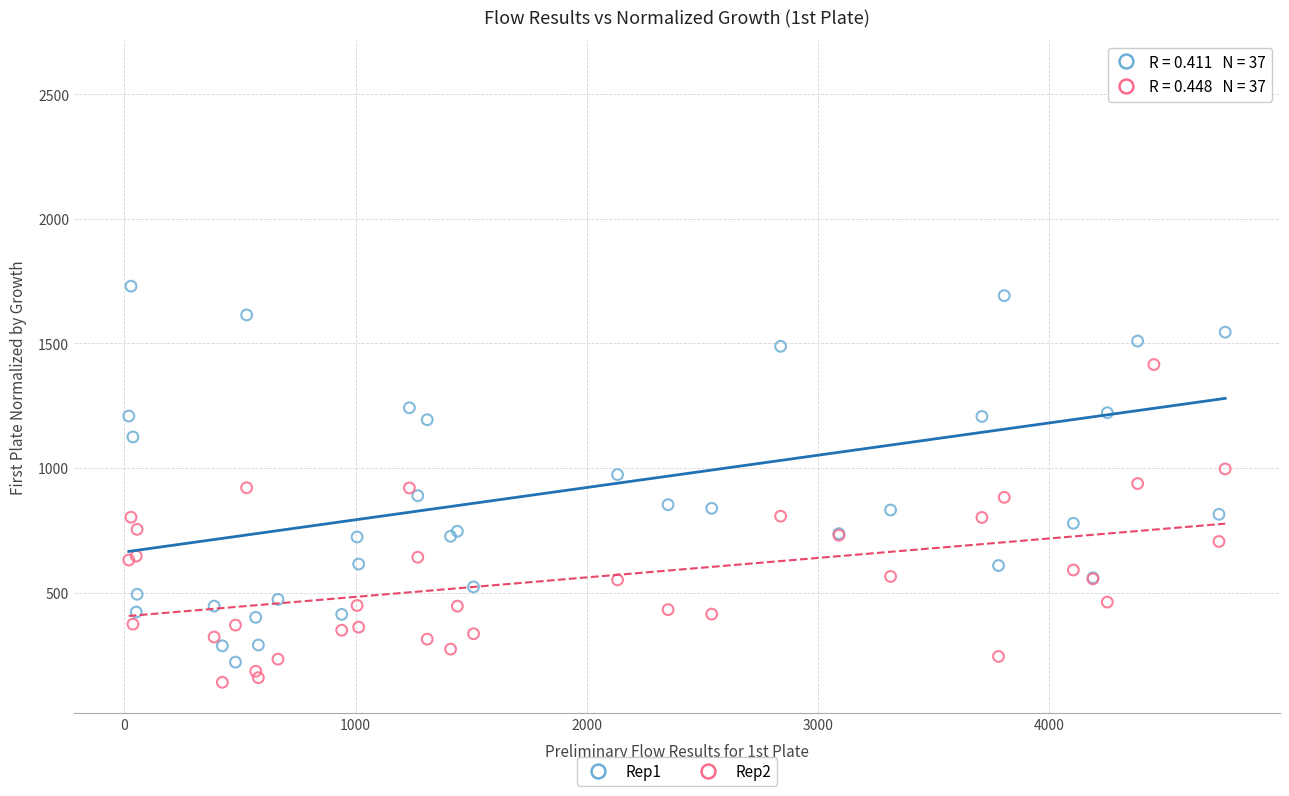

Which series has the largest Y range (max minus min)?

Rep1